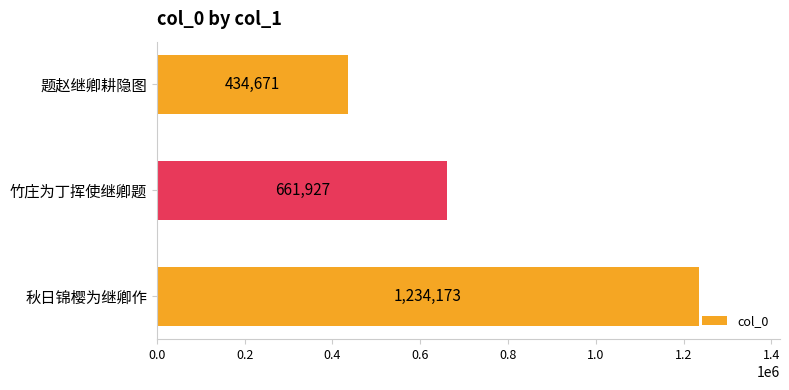

What is the change in value from 题赵继卿耕隐图 to 秋日锦樱为继卿作?

+799502